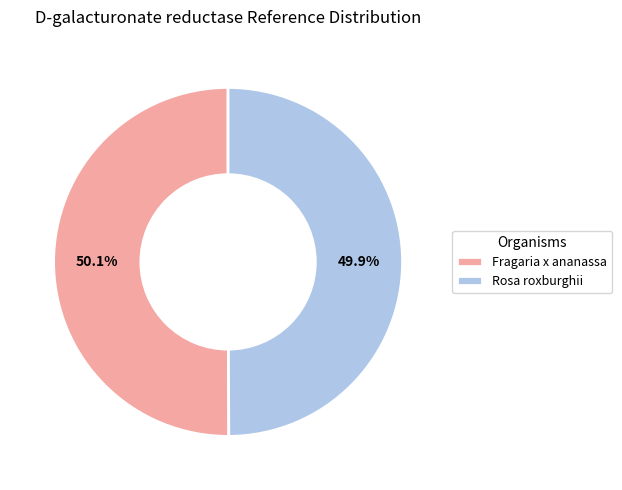

Approximately how many times larger is the value at Fragaria x ananassa compared to Rosa roxburghii?

1.0